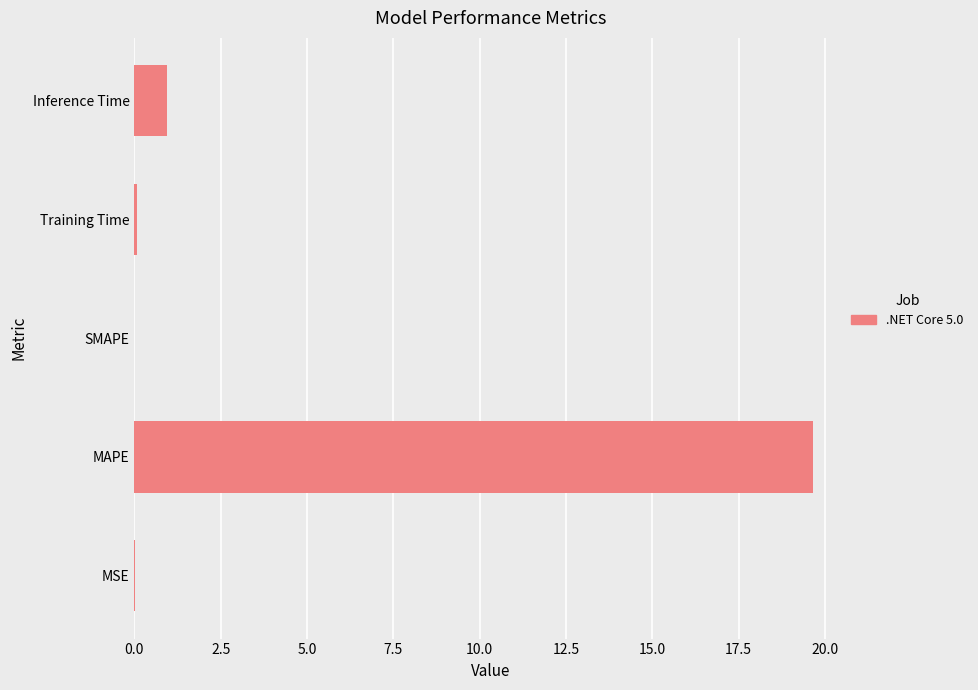

What is the change in value from SMAPE to Inference Time?

+0.9